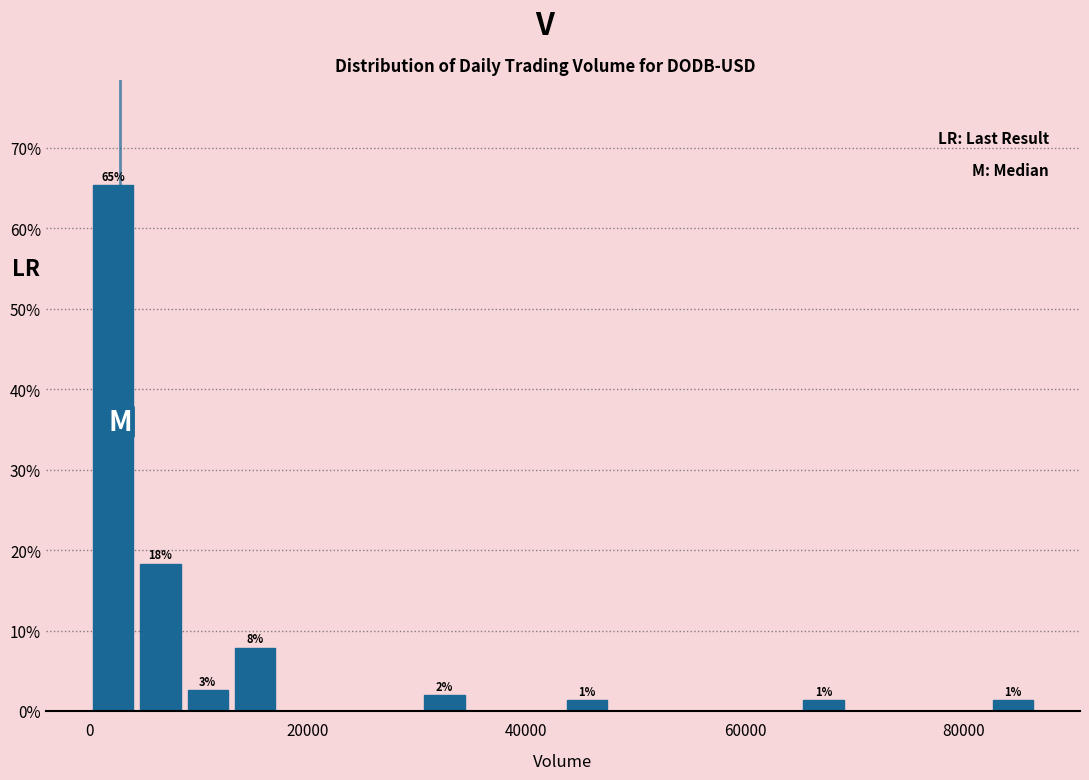

Around what value on the x-axis is the tallest bar? Give the approximate position of its centre, as read against the axis.

2000